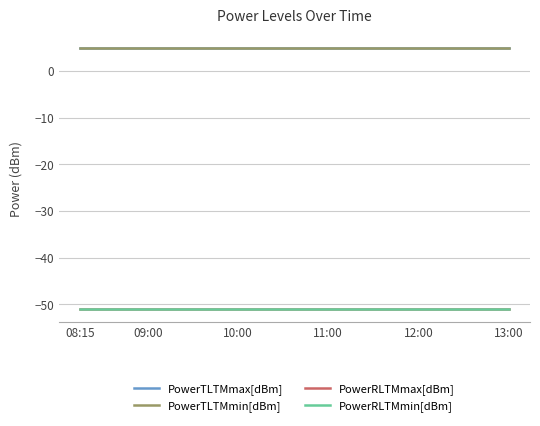

Does the chart have visible grid lines?

Yes